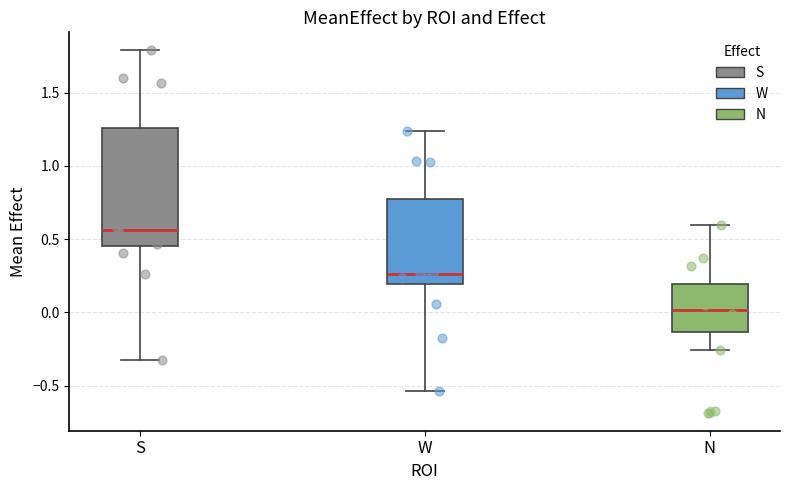

Reading left to right, read every box against the y-axis: the position of its median line, the range the box covers, and the ends of its whiskers. The values are not printed on the chart, so give them approximately, as read against the axis.

S: median 0.55, box 0.45 to 1.25, whiskers -0.35 to 1.80
W: median 0.25, box 0.20 to 0.80, whiskers -0.55 to 1.25
N: median 0.00, box -0.15 to 0.20, whiskers -0.25 to 0.60